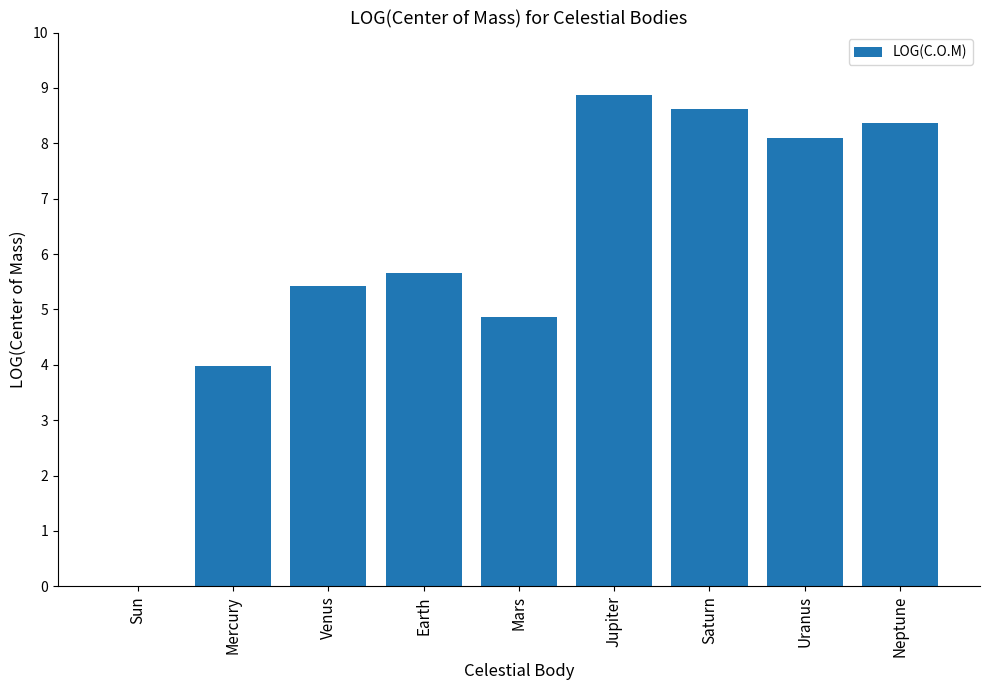

Reading left to right, list all the values displayed in this chart.

0.0	4.0	5.4	5.7	4.9	8.9	8.6	8.1	8.4